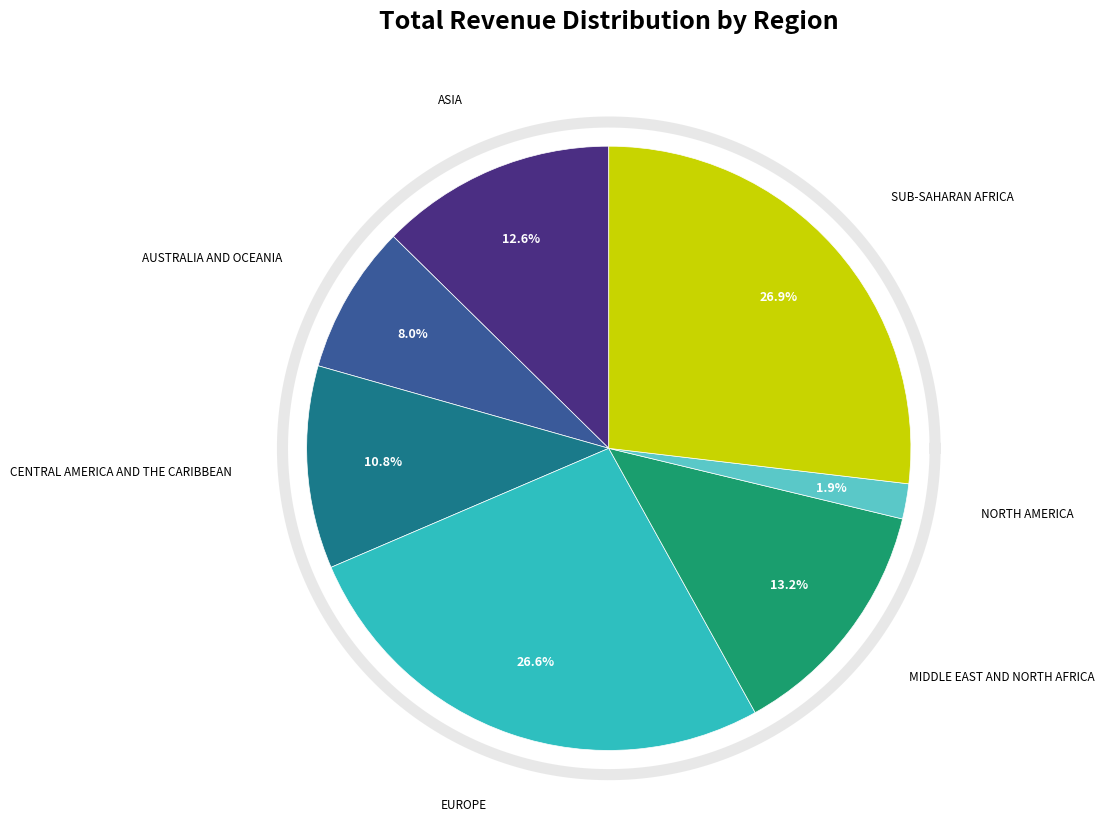

How many segments does this pie chart have?

7